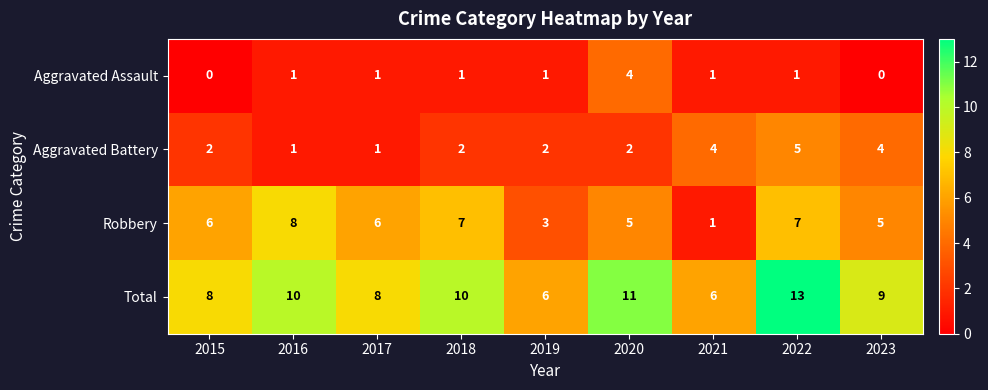

Which series has the largest total across all categories?

Total